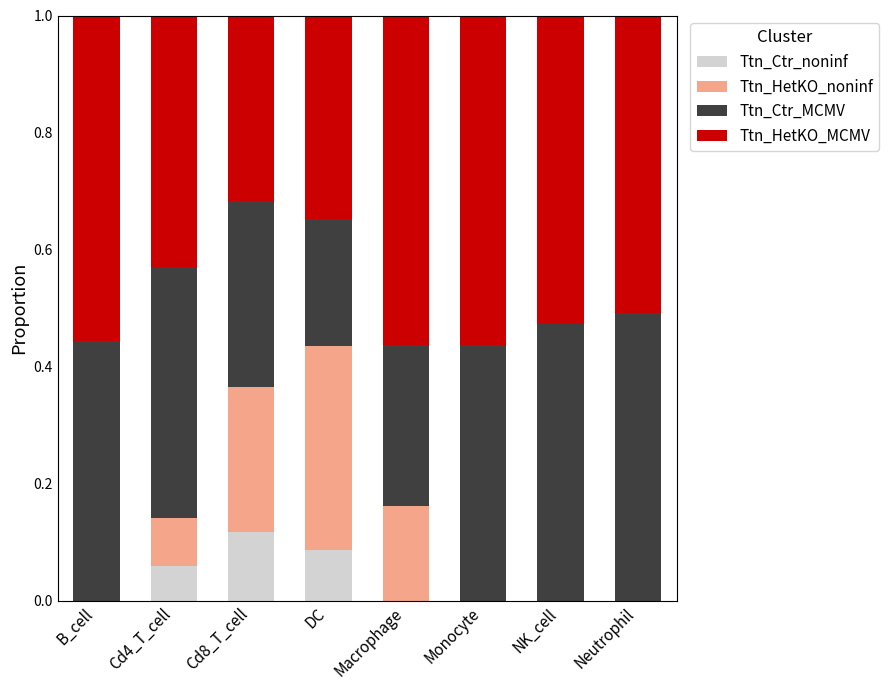

What is the total value across all series at Neutrophil?

1.0